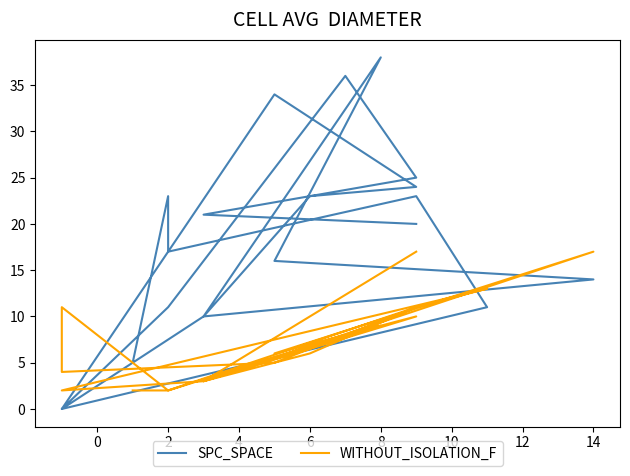

How many lines are shown in the chart?

2